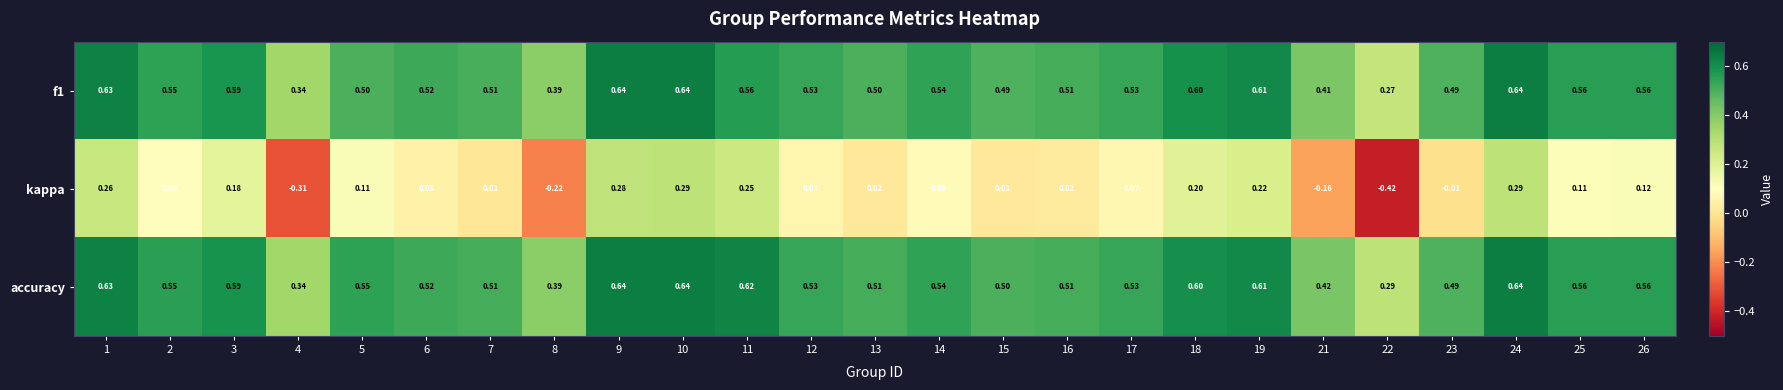

Which category has the lowest value across all series?

22